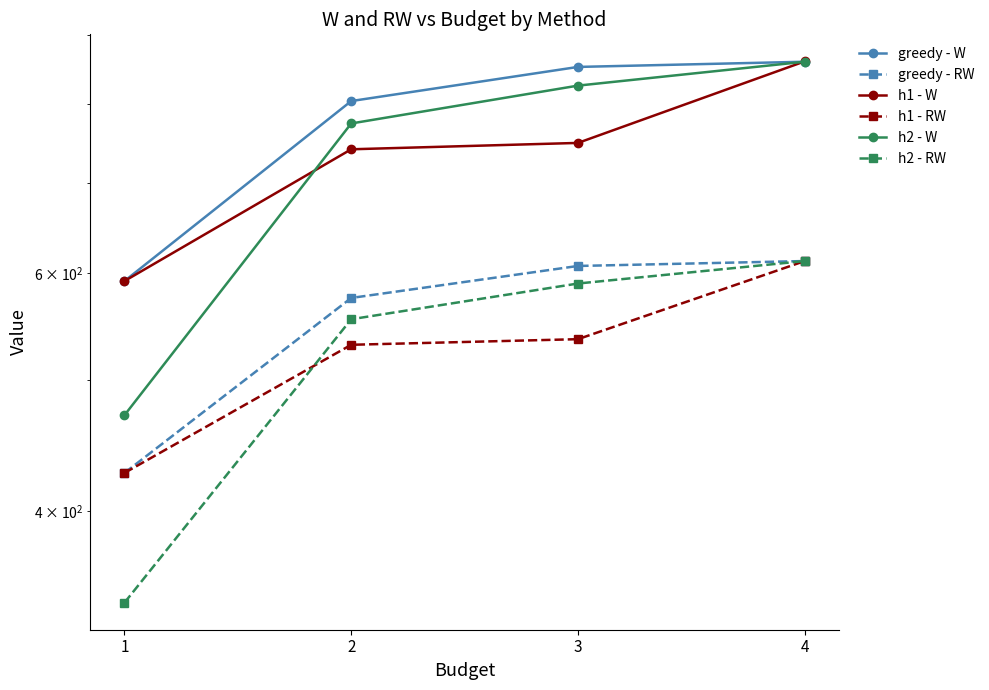

Count the number of categories in the chart.

4